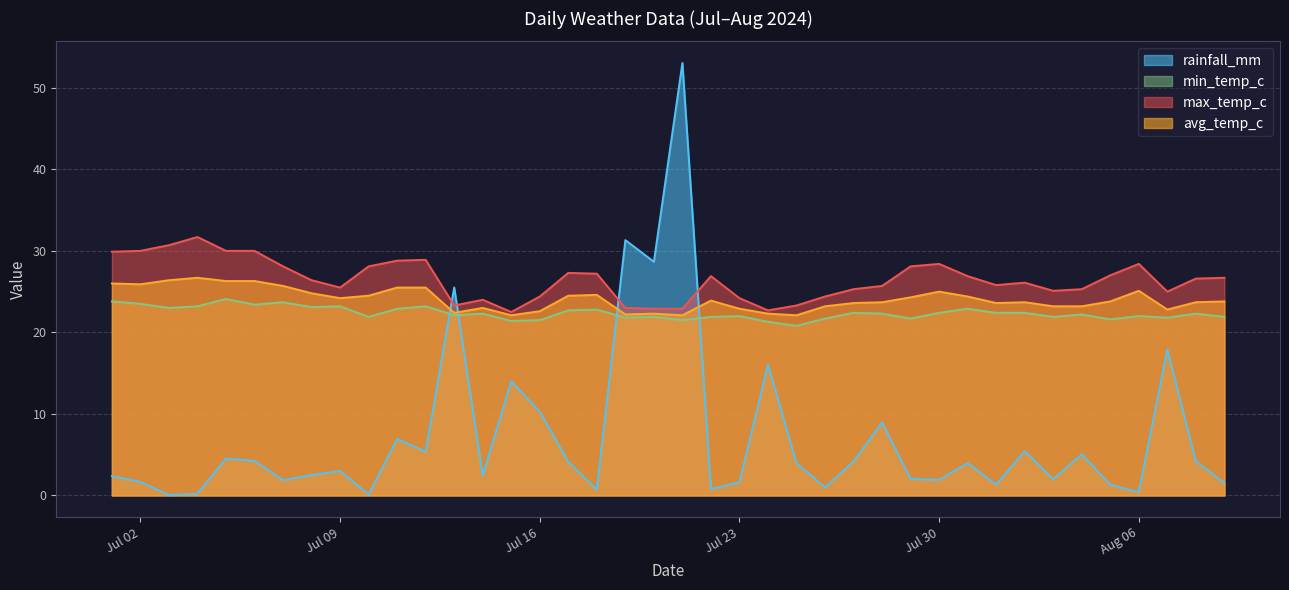

Which series has the largest range (max minus min)?

rainfall_mm